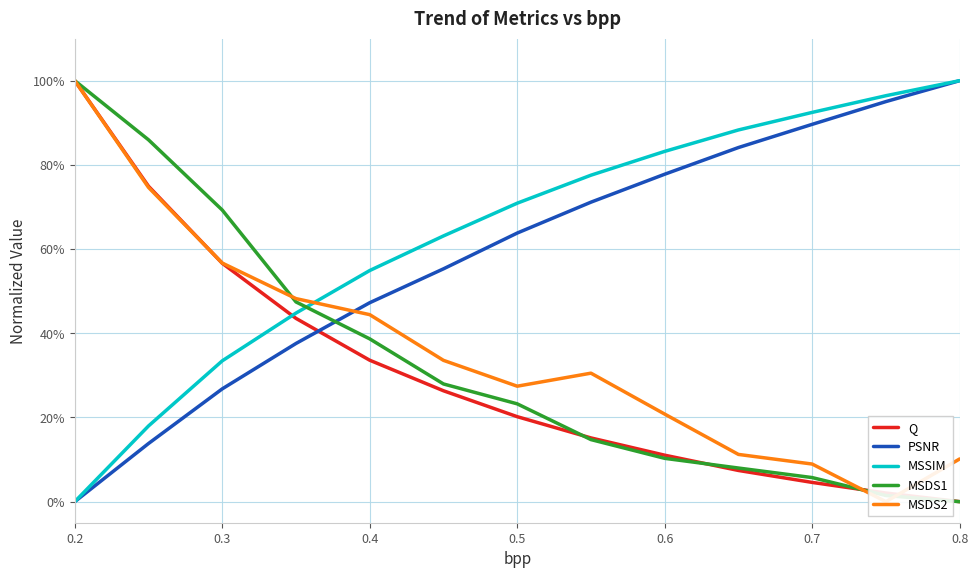

At which label does PSNR reach its minimum?

0.2